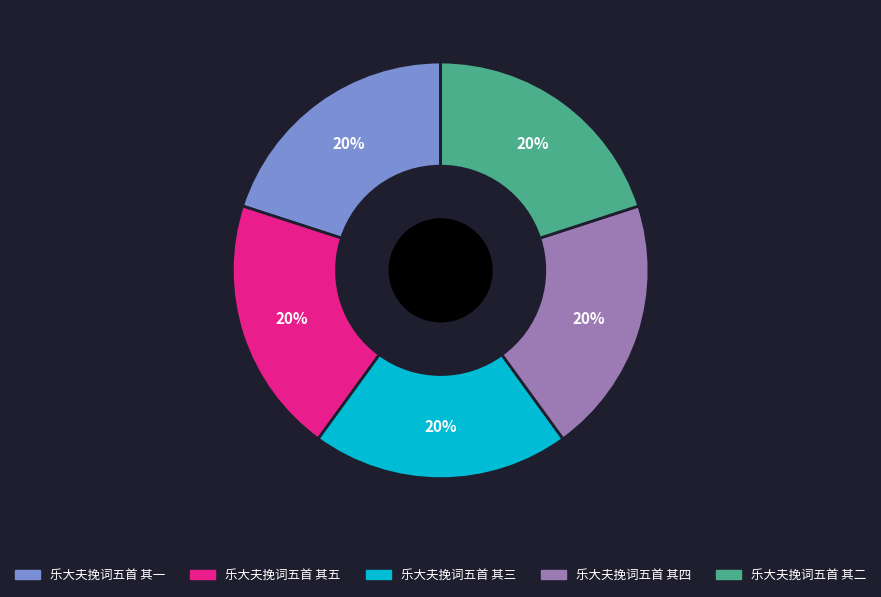

Is there a majority slice in this chart?

No